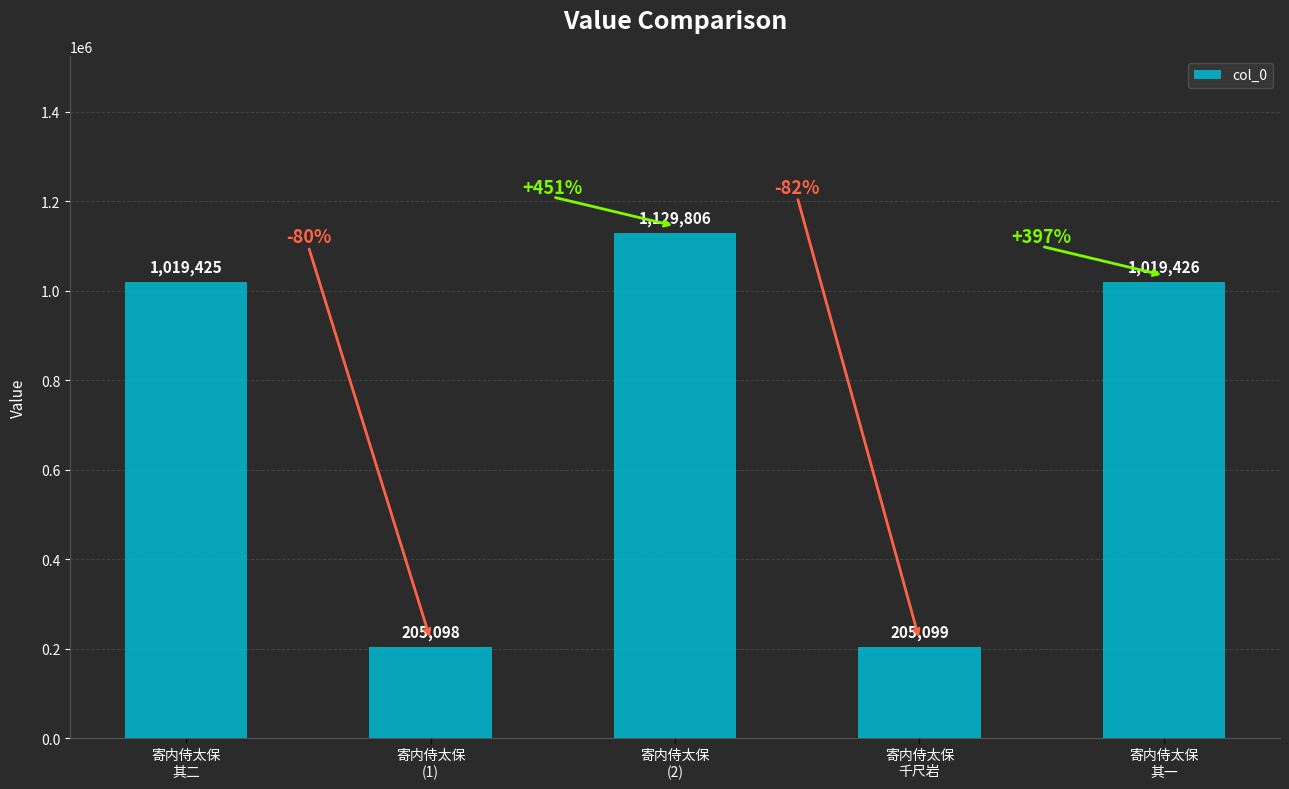

What position from the right is 寄内侍太保
(1)?

4